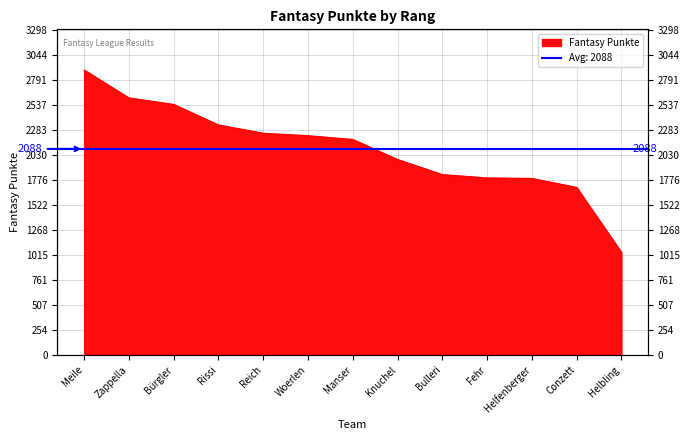

At which label is the value closest to 1964?

Knuchel